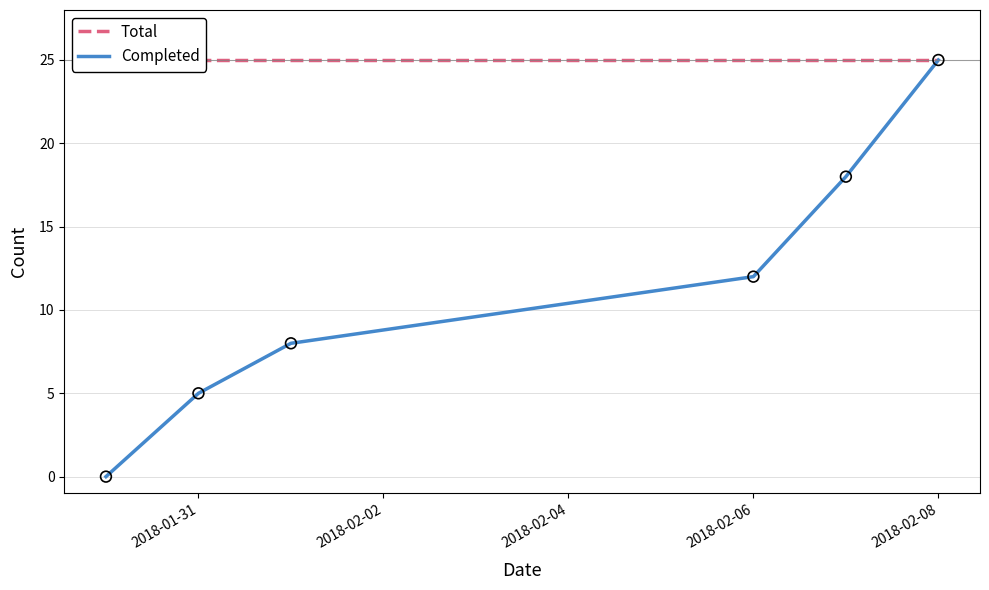

Which category has the highest value in the Completed series?

2018-02-08